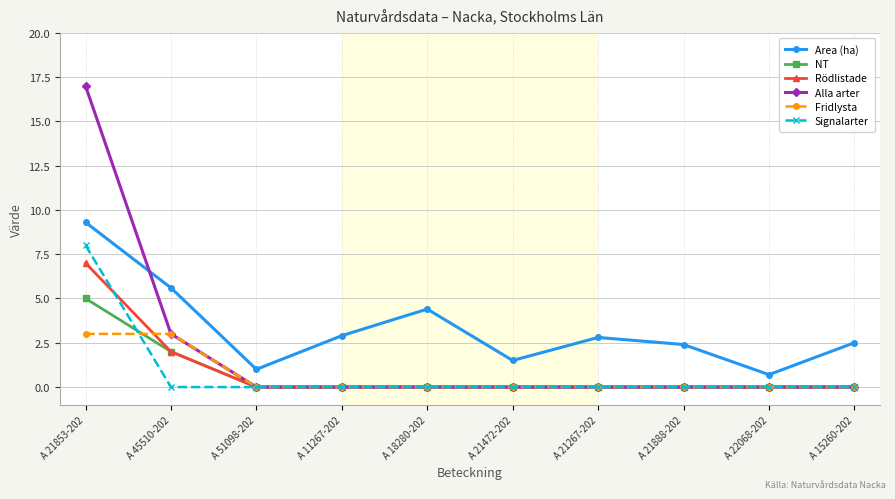

What is the spread (max minus min) of values at A 22068-202?

0.7